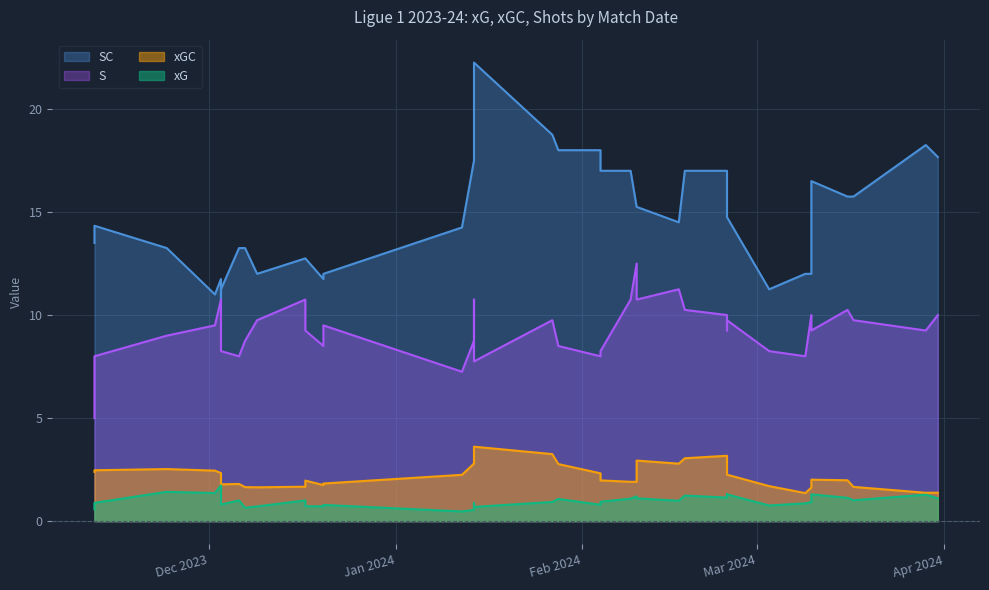

At how many categories does at least one series exceed 2?

39